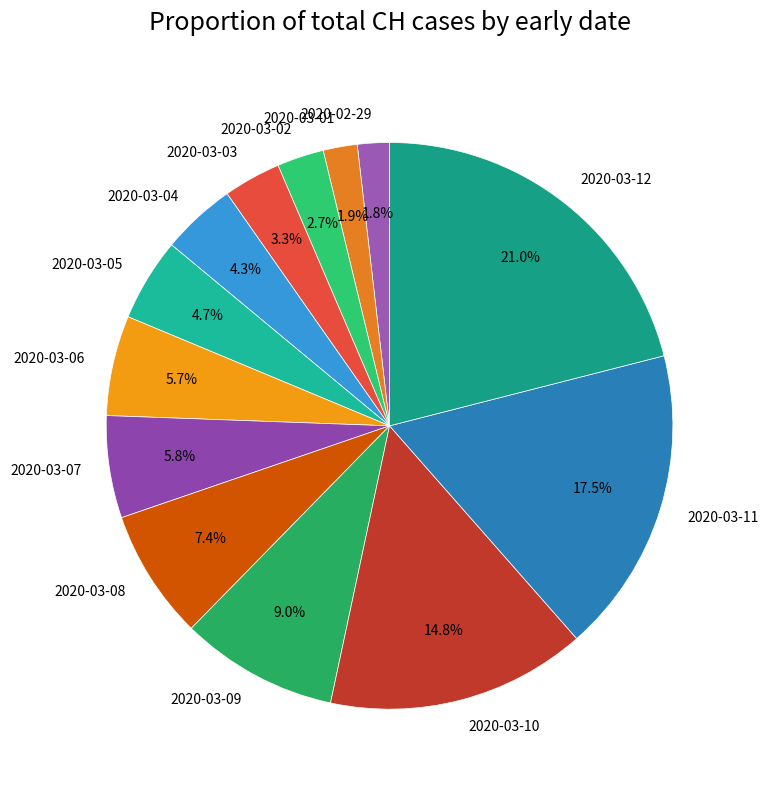

Count the number of slices in the pie.

13